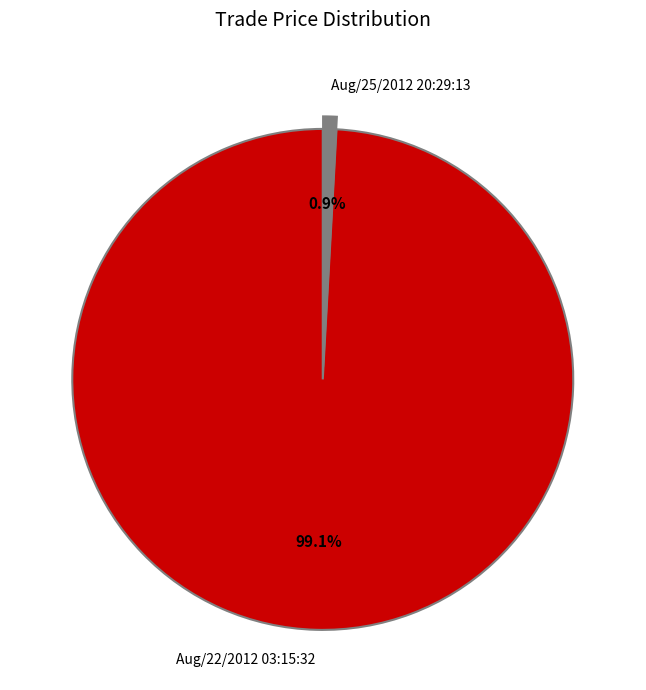

The Aug/22/2012 03:15:32 slice represents 99% of the pie. True or false?

True